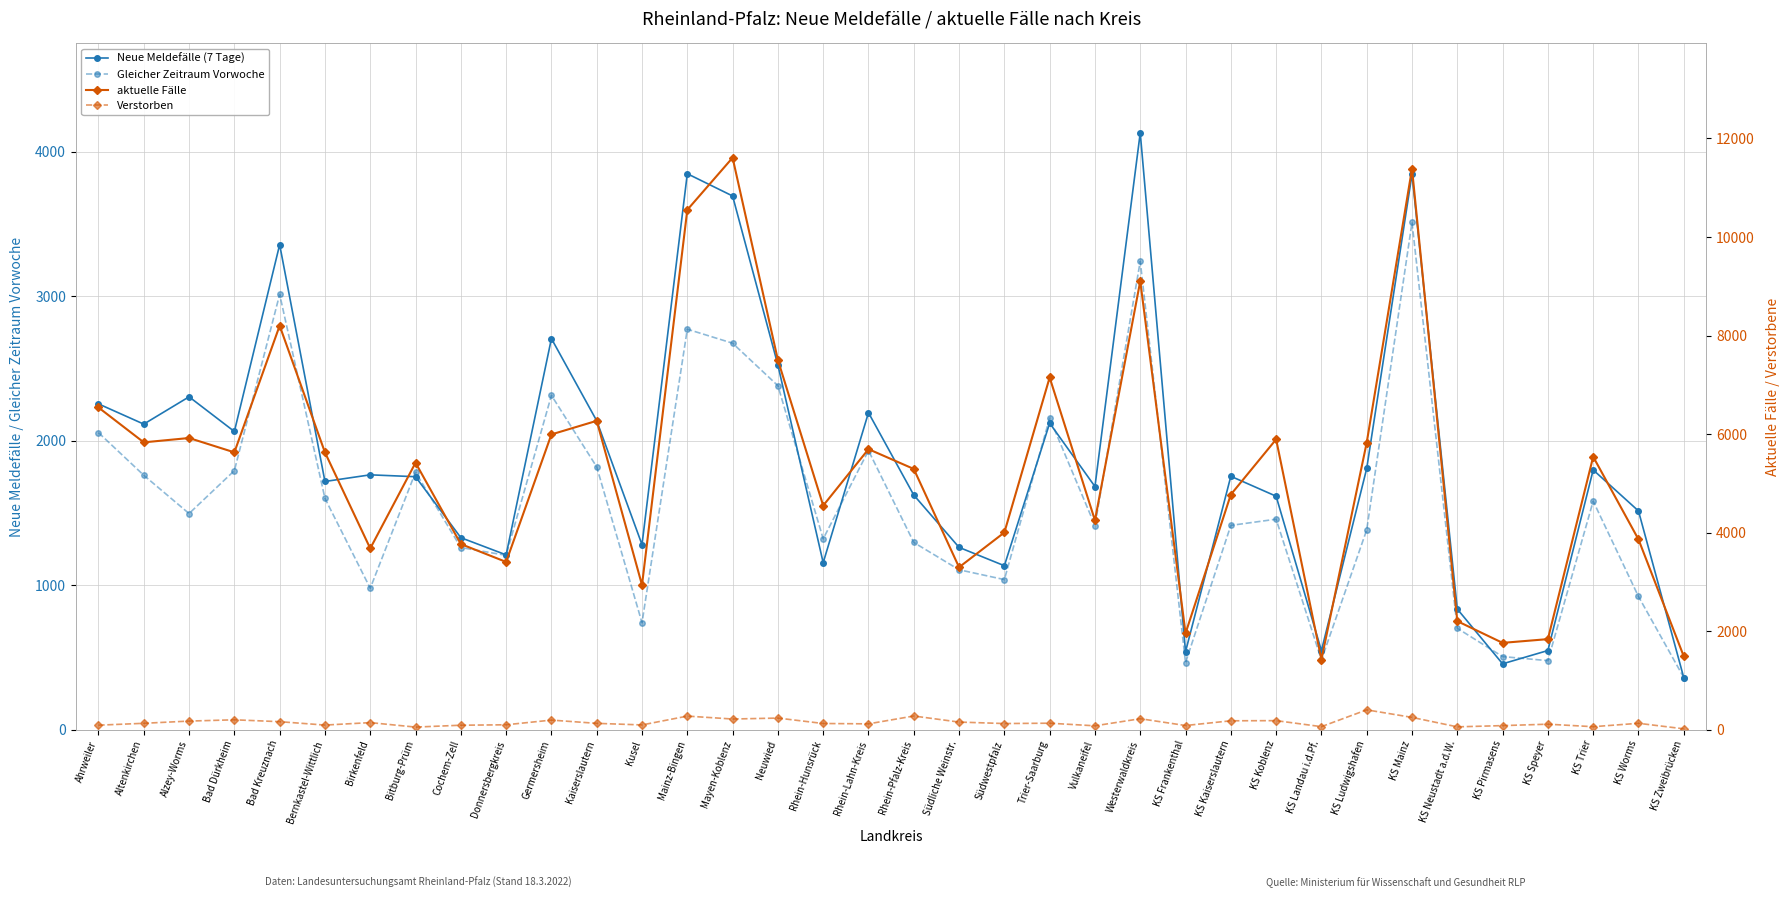

What is the label of the 19th point from the left?

Rhein-Pfalz-Kreis